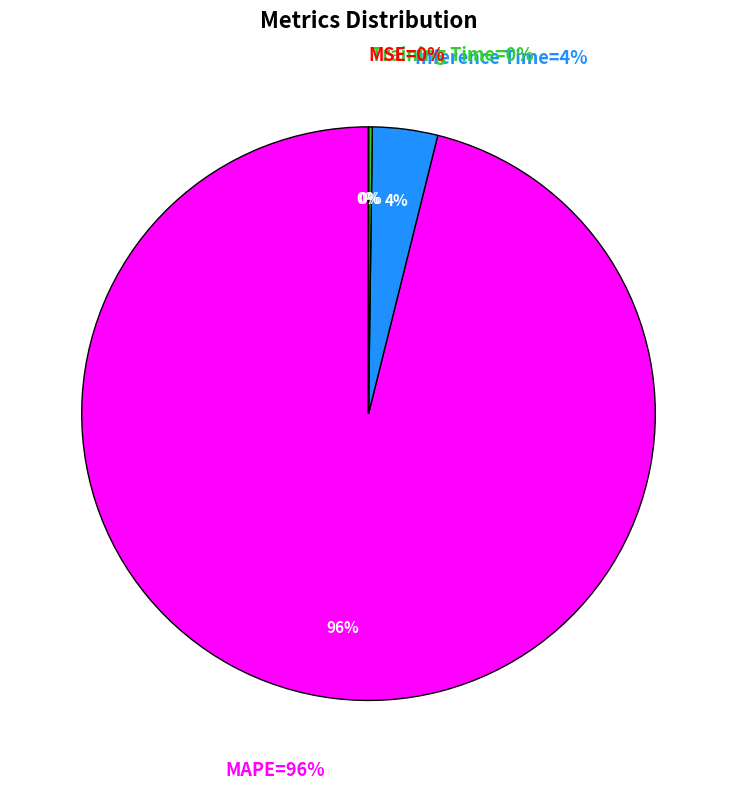

Which category has the smallest portion of the pie?

MSE